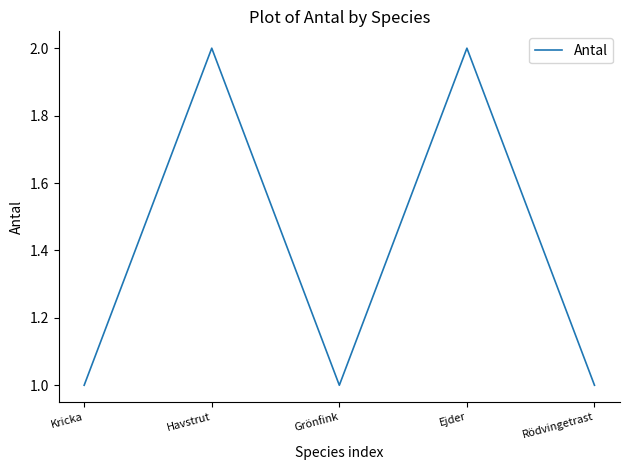

What is the greatest value displayed?

2